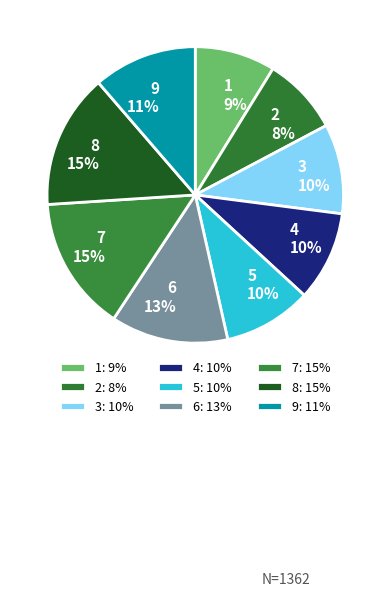

Do 8 and 6 together represent more than half of the pie?

No